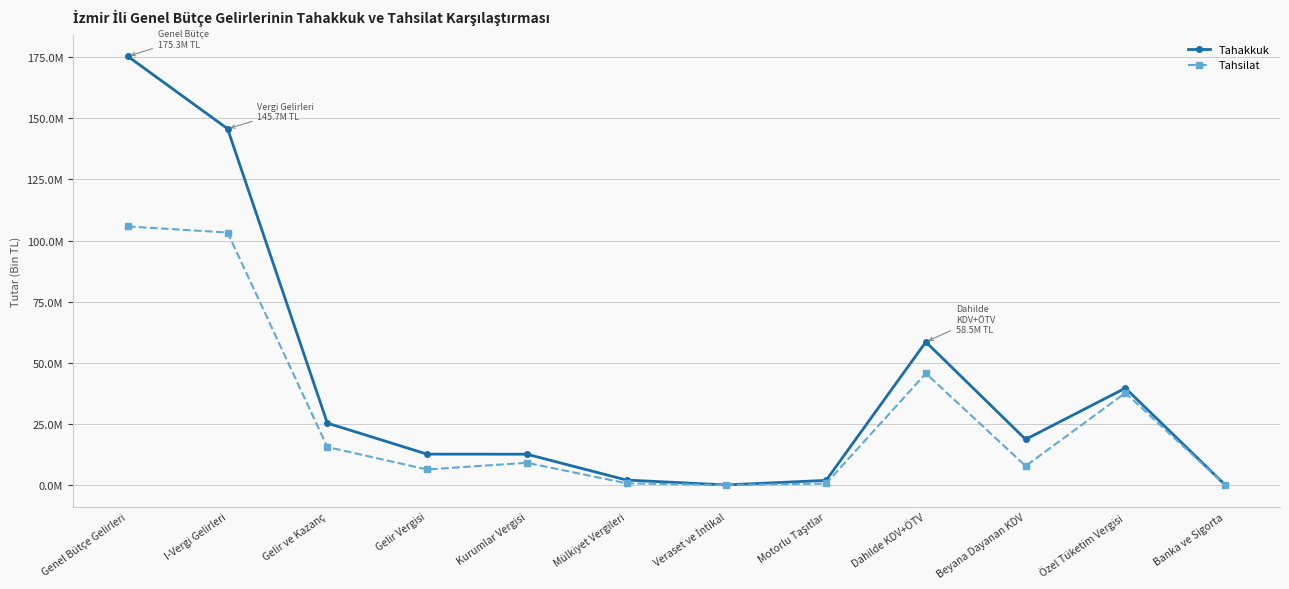

Is this an area chart (filled region under the line)?

No